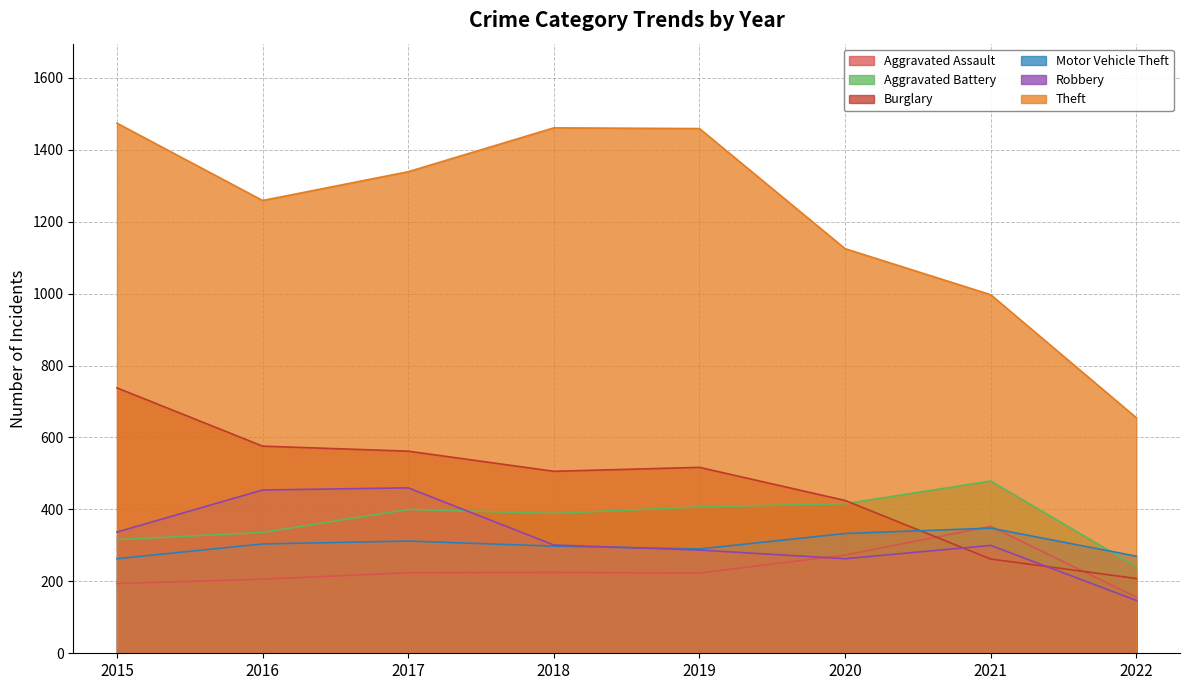

What is the spread (max minus min) of values at 2017?

1115